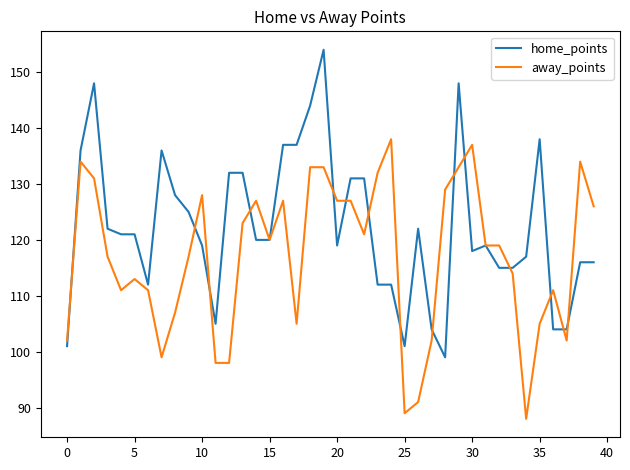

What is the lowest value of the home_points series?

99